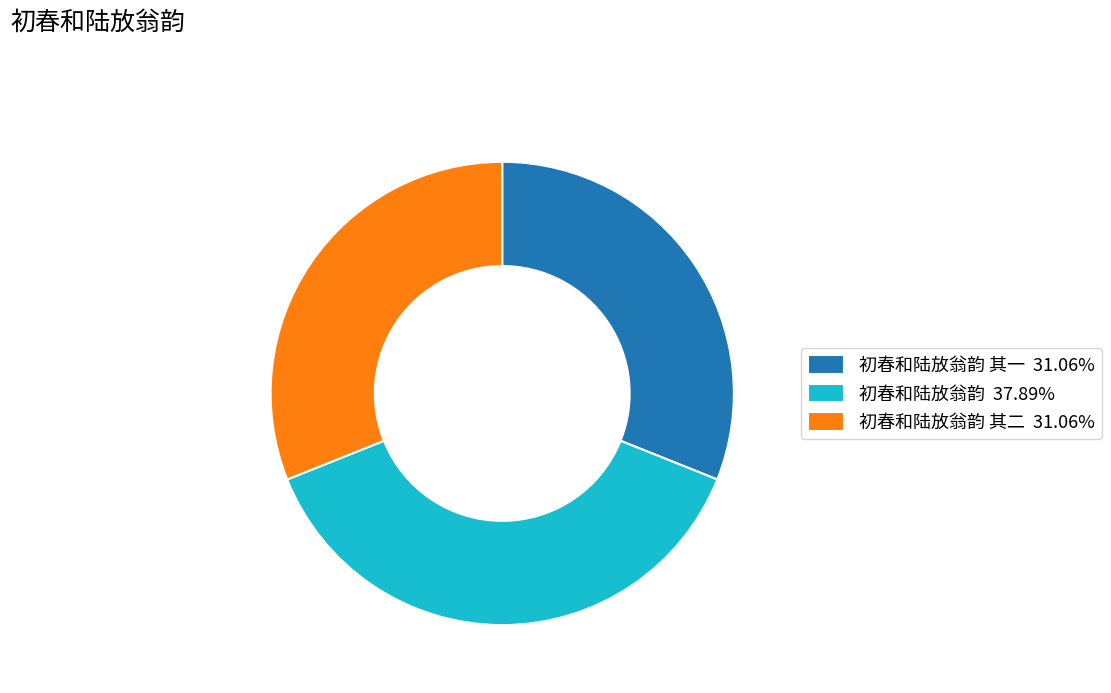

Is there any slice that represents more than half of the pie?

No